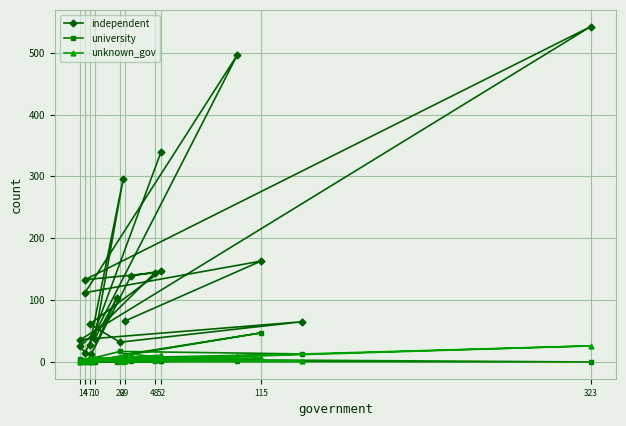

The unknown_gov series shows -17 at 1. True or false?

False